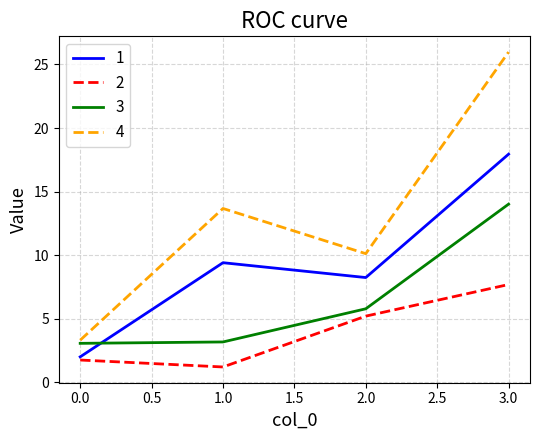

Which category has the highest value in the 3 series?

3.0